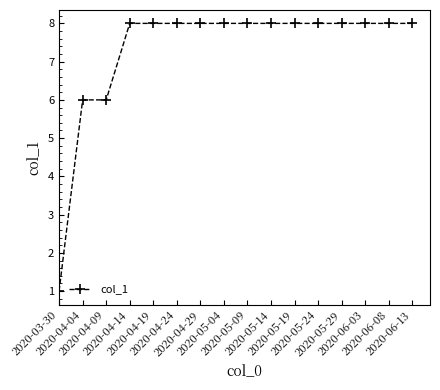

What is the difference between the second highest and minimum values?

7